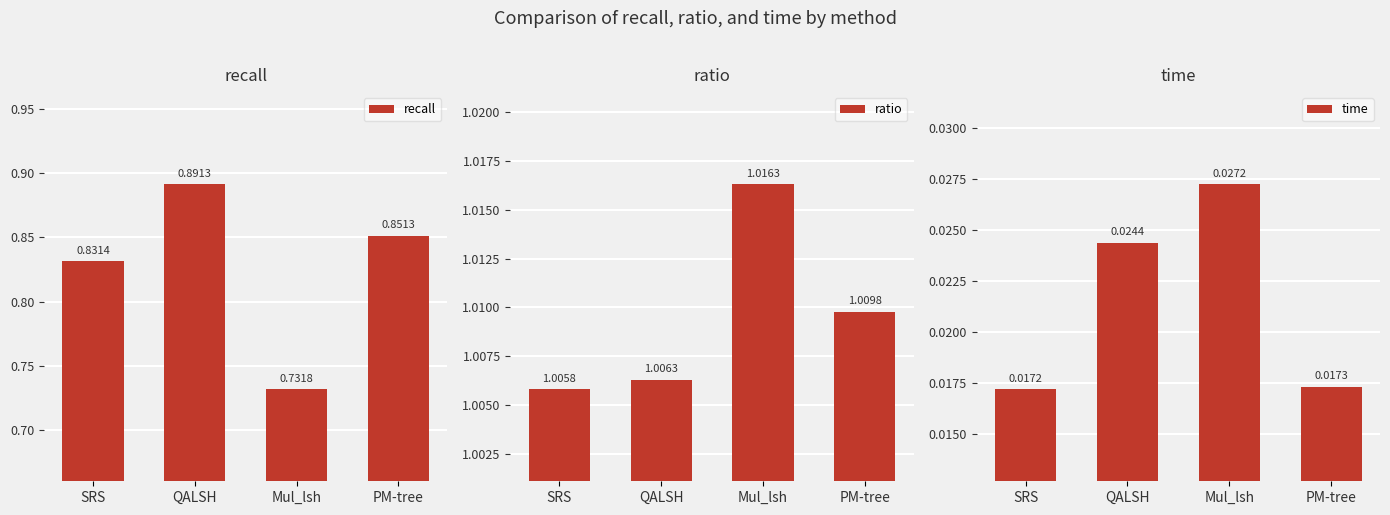

List the labels in order of time value, largest first.

Mul_lsh, QALSH, PM-tree, SRS